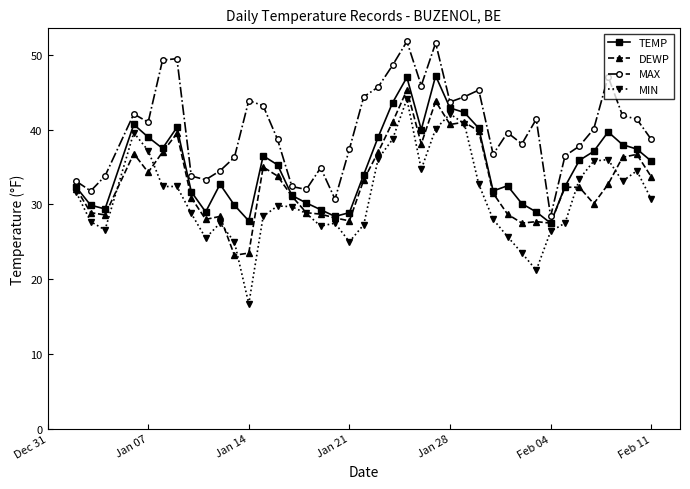

True or false: MIN has more than 0 interior local peaks.

True